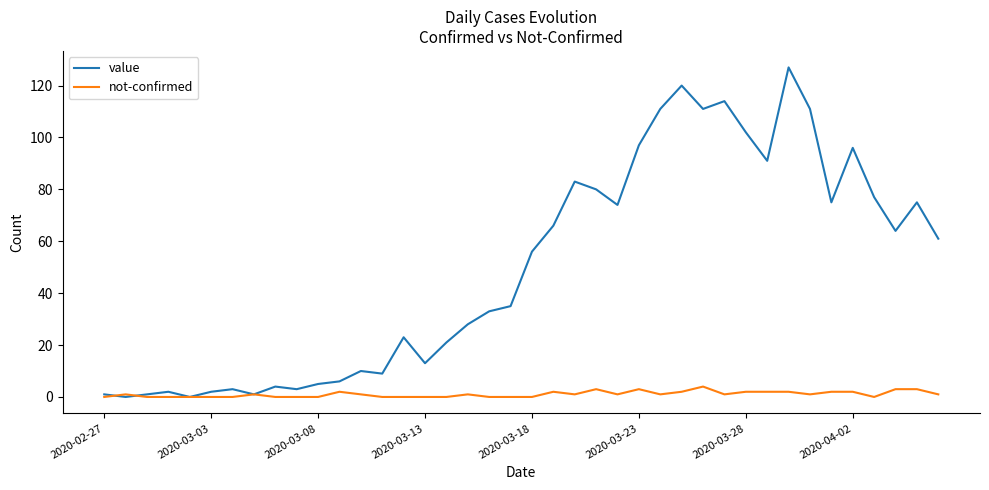

Reading left to right, transcribe all the data shown in this chart.

value: 1	0	1	2	0	2	3	1	4	3	5	6	10	9	23	13	21	28	33	35	56	66	83	80	74	97	111	120	111	114	102	91	127	111	75	96	77	64	75	61
not-confirmed: 0	1	0	0	0	0	0	1	0	0	0	2	1	0	0	0	0	1	0	0	0	2	1	3	1	3	1	2	4	1	2	2	2	1	2	2	0	3	3	1